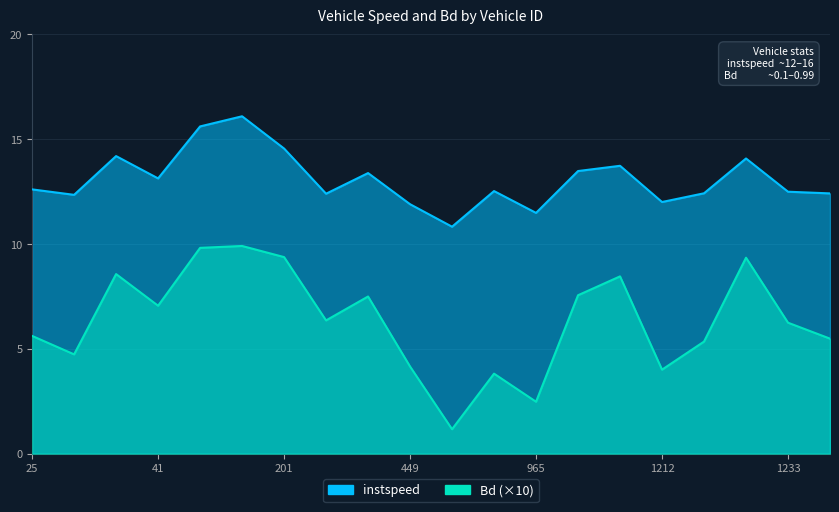

Rank the series by their maximum value, from lowest to highest.

Bd, instspeed